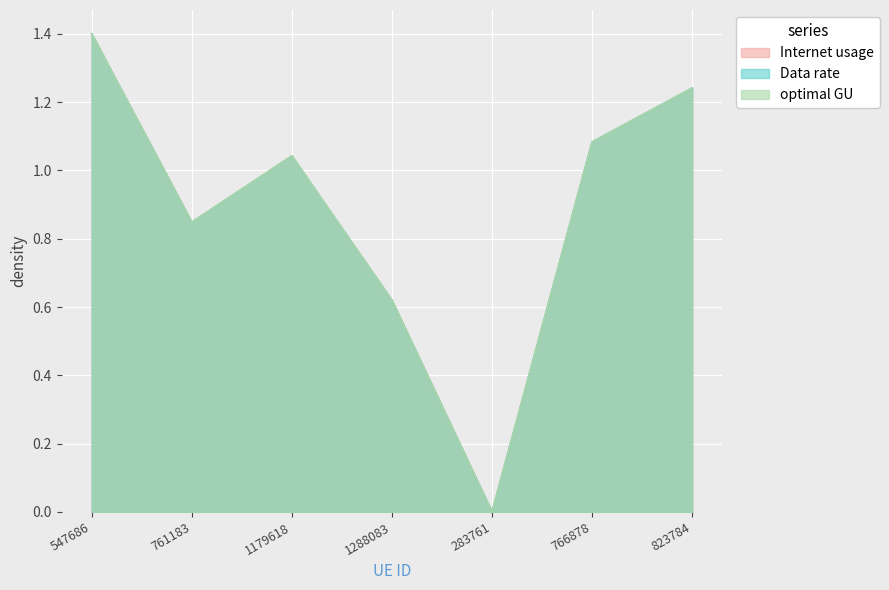

The value of Internet usage at 1179618 is 1.0. True or false?

True